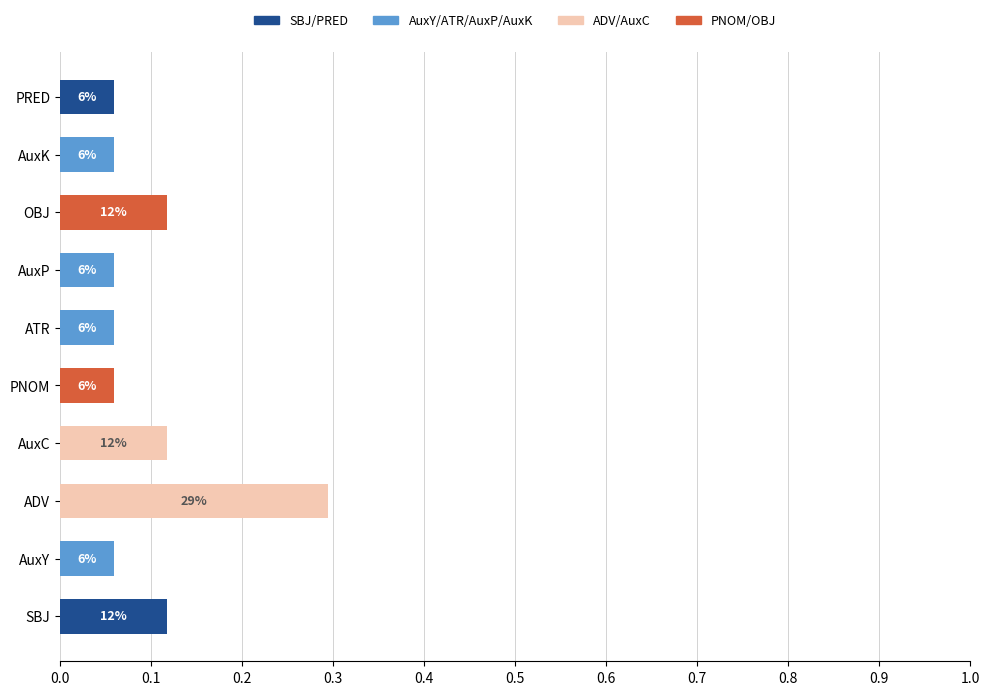

What is the total value across all series at ADV?

0.3